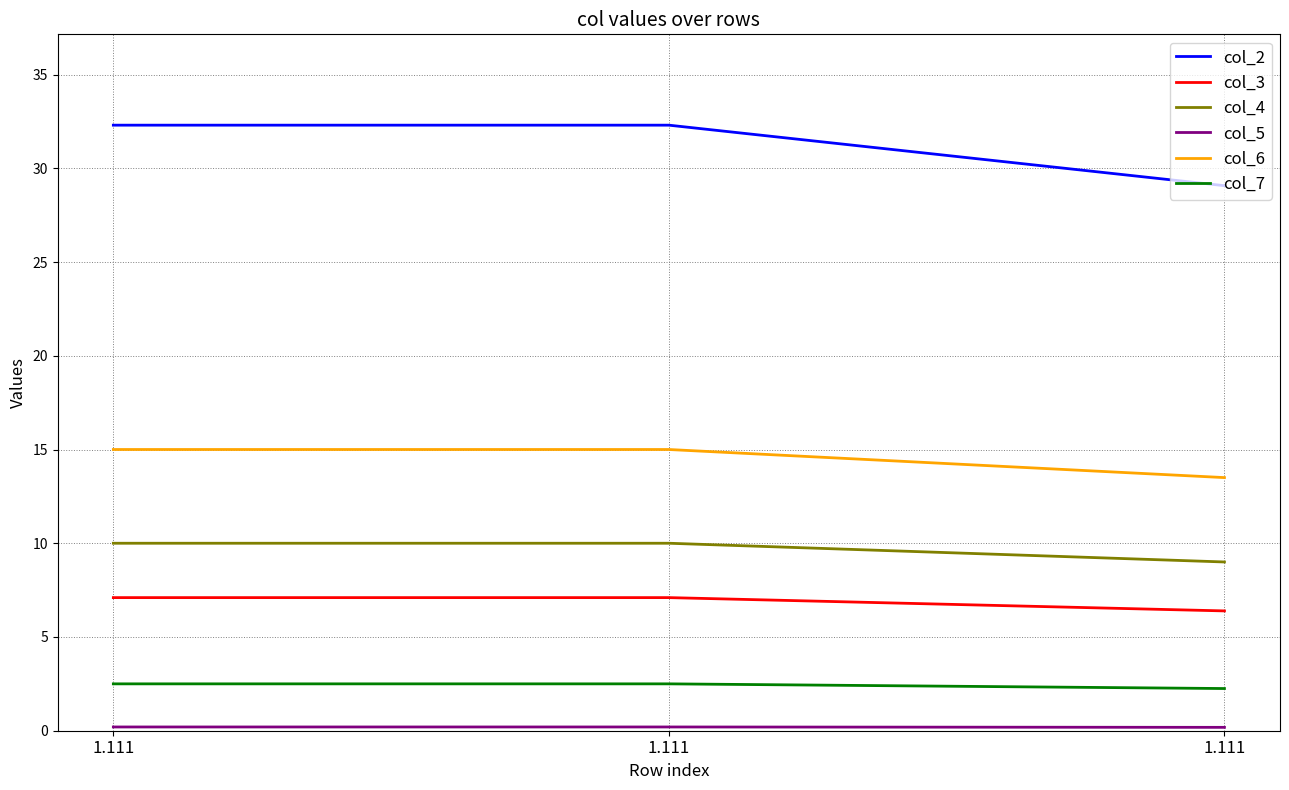

Which series has the largest total across all categories?

col_2